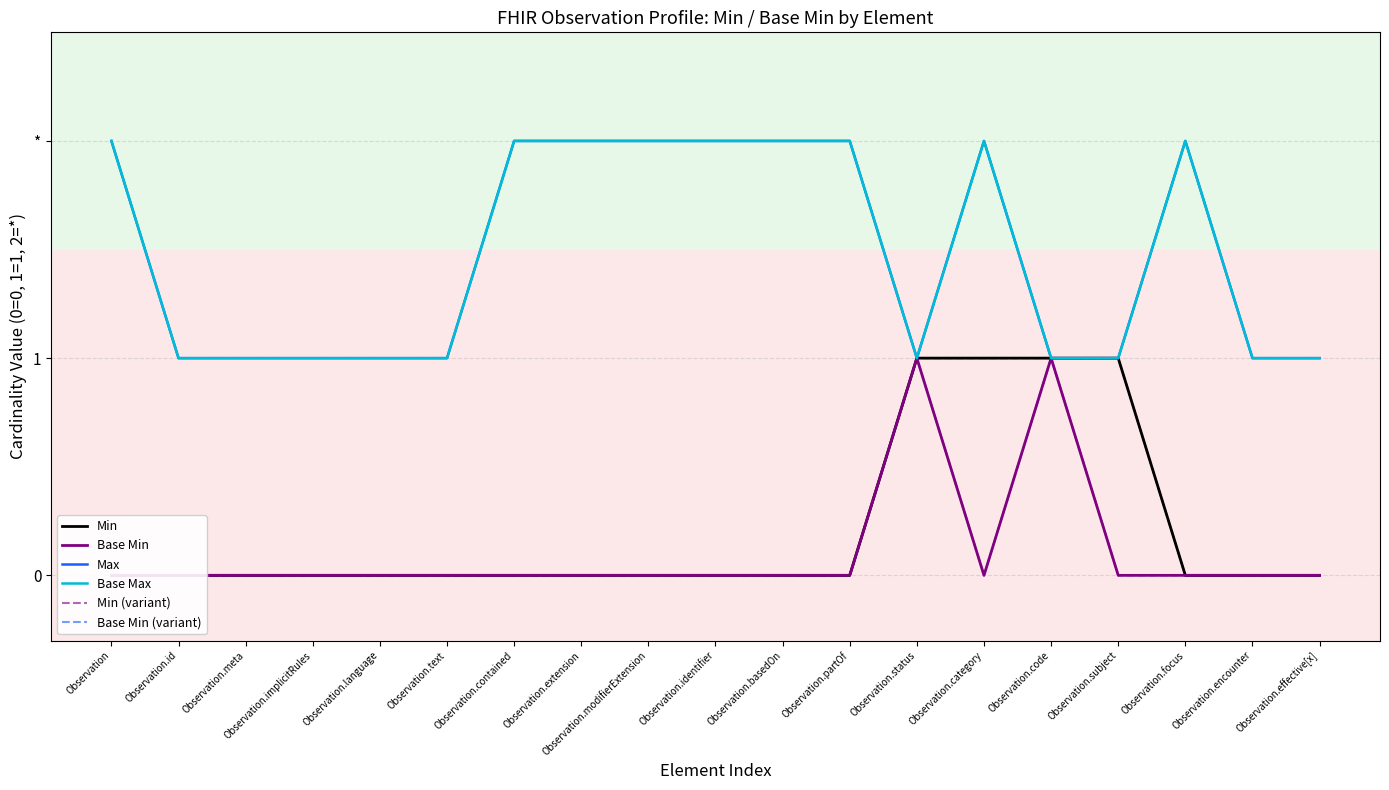

Reading left to right, what are all the values shown in this chart?

Min: 0	0	0	0	0	0	0	0	0	0	0	0	1	1	1	1	0	0	0
Base Min: 0	0	0	0	0	0	0	0	0	0	0	0	1	0	1	0	0	0	0
Max: 2	1	1	1	1	1	2	2	2	2	2	2	1	2	1	1	2	1	1
Base Max: 2	1	1	1	1	1	2	2	2	2	2	2	1	2	1	1	2	1	1
Min (variant): 0	0	0	0	0	0	0	0	0	0	0	0	1	1	1	1	0	0	0
Base Min (variant): 0	0	0	0	0	0	0	0	0	0	0	0	1	0	1	0	0	0	0